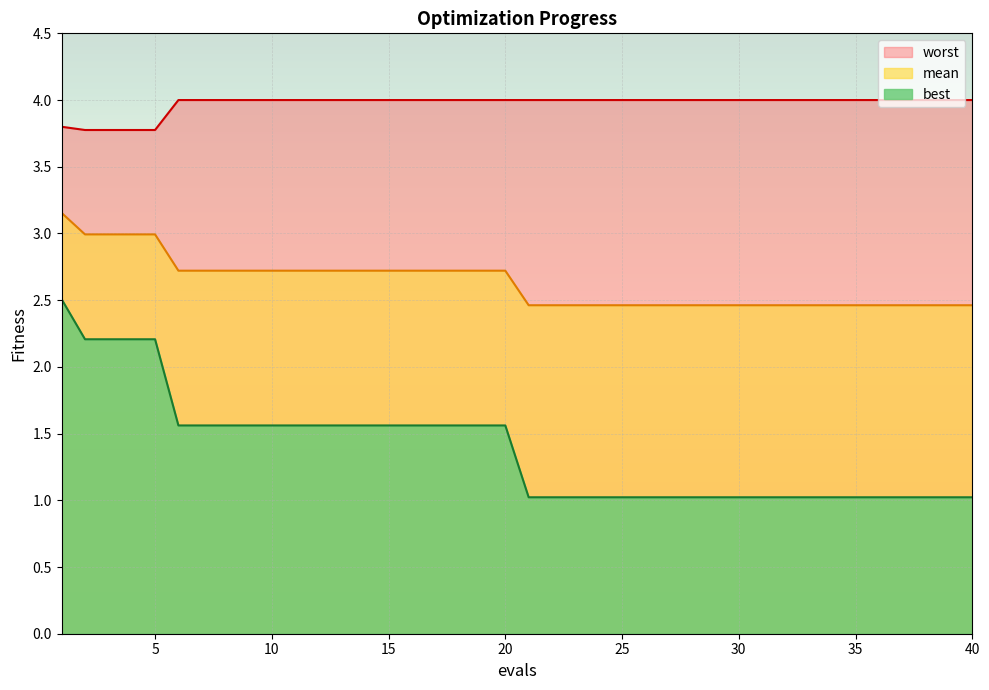

Reading left to right, extract all data points from this chart.

mean: 1=3.2	2=3.0	3=3.0	4=3.0	5=3.0	6=2.7	7=2.7	8=2.7	9=2.7	10=2.7	11=2.7	12=2.7	13=2.7	14=2.7	15=2.7	16=2.7	17=2.7	18=2.7	19=2.7	20=2.7	21=2.5	22=2.5	23=2.5	24=2.5	25=2.5	26=2.5	27=2.5	28=2.5	29=2.5	30=2.5	31=2.5	32=2.5	33=2.5	34=2.5	35=2.5	36=2.5	37=2.5	38=2.5	39=2.5	40=2.5
best: 1=2.5	2=2.2	3=2.2	4=2.2	5=2.2	6=1.6	7=1.6	8=1.6	9=1.6	10=1.6	11=1.6	12=1.6	13=1.6	14=1.6	15=1.6	16=1.6	17=1.6	18=1.6	19=1.6	20=1.6	21=1.0	22=1.0	23=1.0	24=1.0	25=1.0	26=1.0	27=1.0	28=1.0	29=1.0	30=1.0	31=1.0	32=1.0	33=1.0	34=1.0	35=1.0	36=1.0	37=1.0	38=1.0	39=1.0	40=1.0
worst: 1=3.8	2=3.8	3=3.8	4=3.8	5=3.8	6=4.0	7=4.0	8=4.0	9=4.0	10=4.0	11=4.0	12=4.0	13=4.0	14=4.0	15=4.0	16=4.0	17=4.0	18=4.0	19=4.0	20=4.0	21=4.0	22=4.0	23=4.0	24=4.0	25=4.0	26=4.0	27=4.0	28=4.0	29=4.0	30=4.0	31=4.0	32=4.0	33=4.0	34=4.0	35=4.0	36=4.0	37=4.0	38=4.0	39=4.0	40=4.0